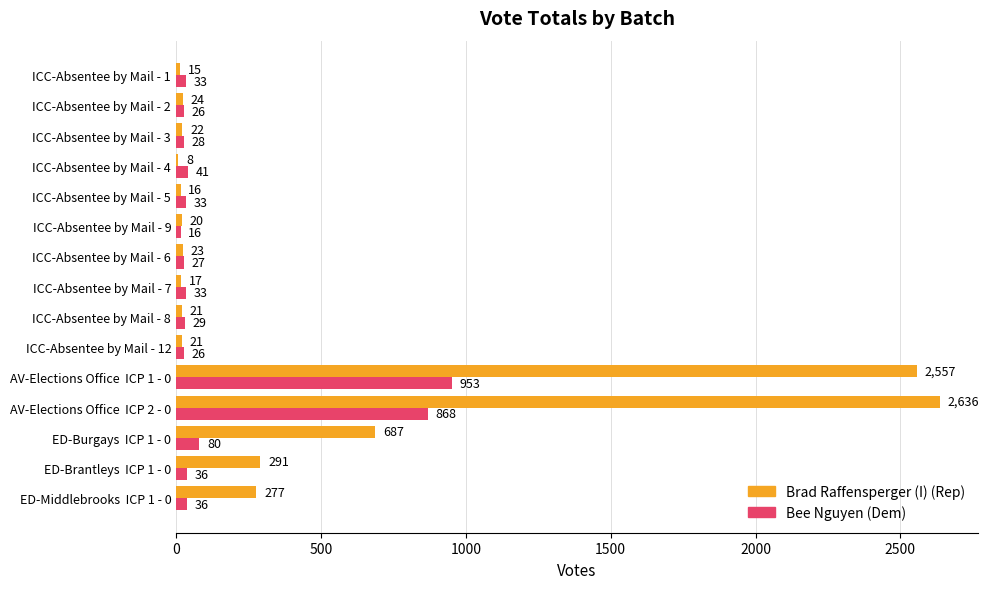

At which category is the sum across all series the highest?

AV-Elections Office  ICP 1 - 0